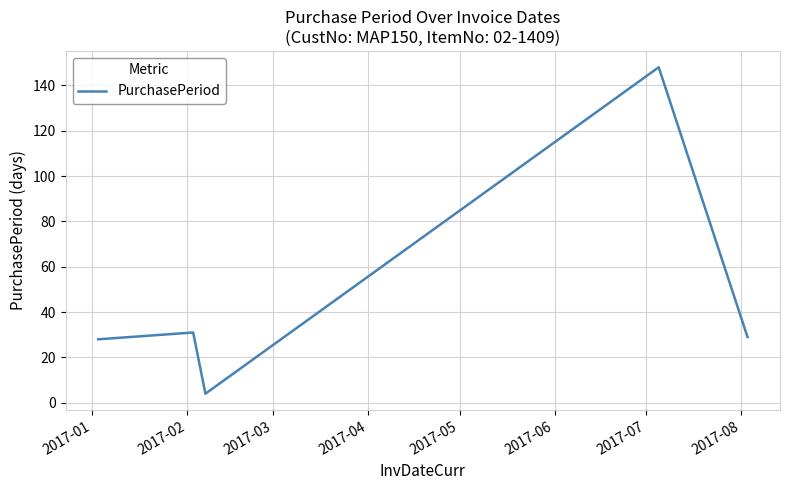

What is the average value?

48